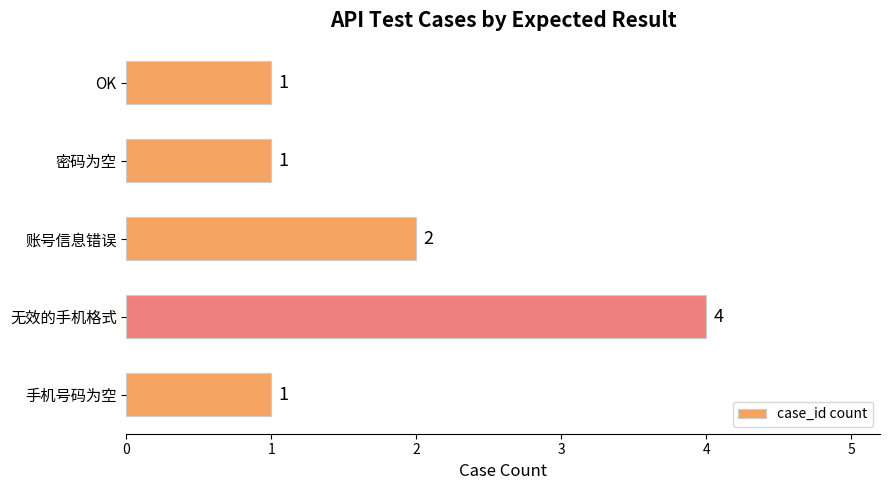

Reading bottom to top, extract all data points from this chart.

1	4	2	1	1